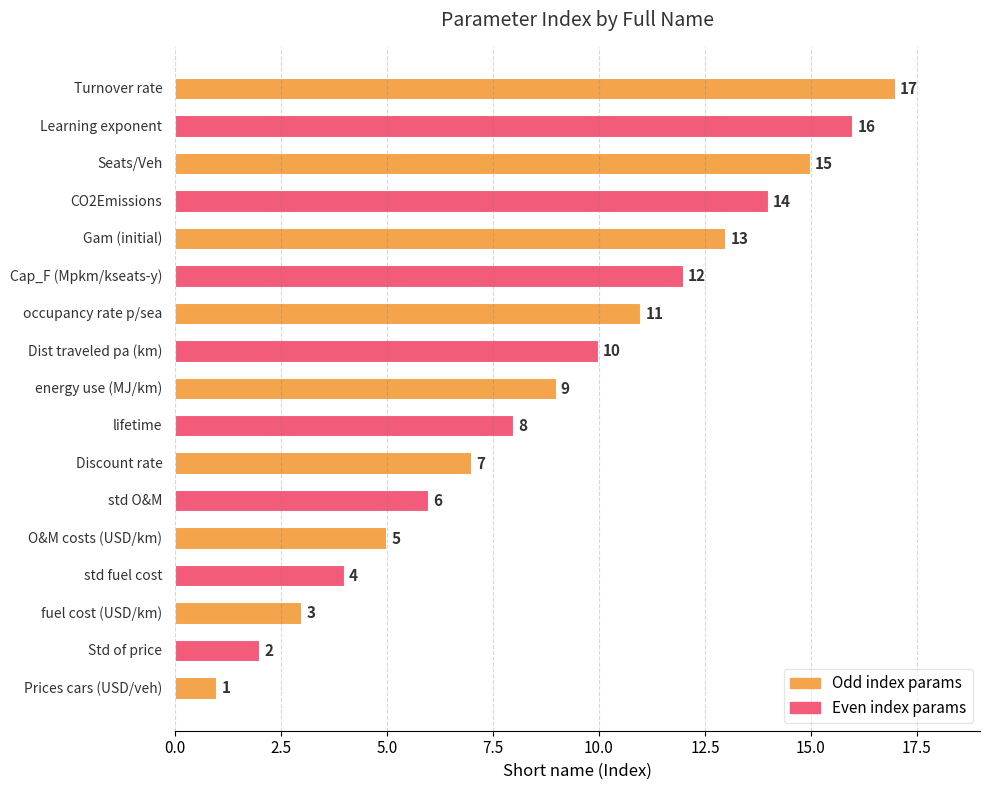

What is the difference between the maximum and second lowest values?

15